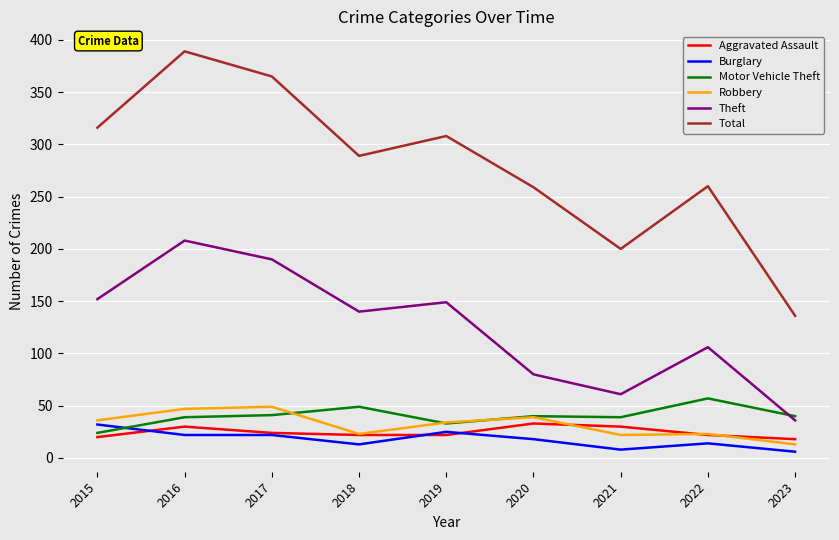

At which category is the sum across all series the highest?

2016